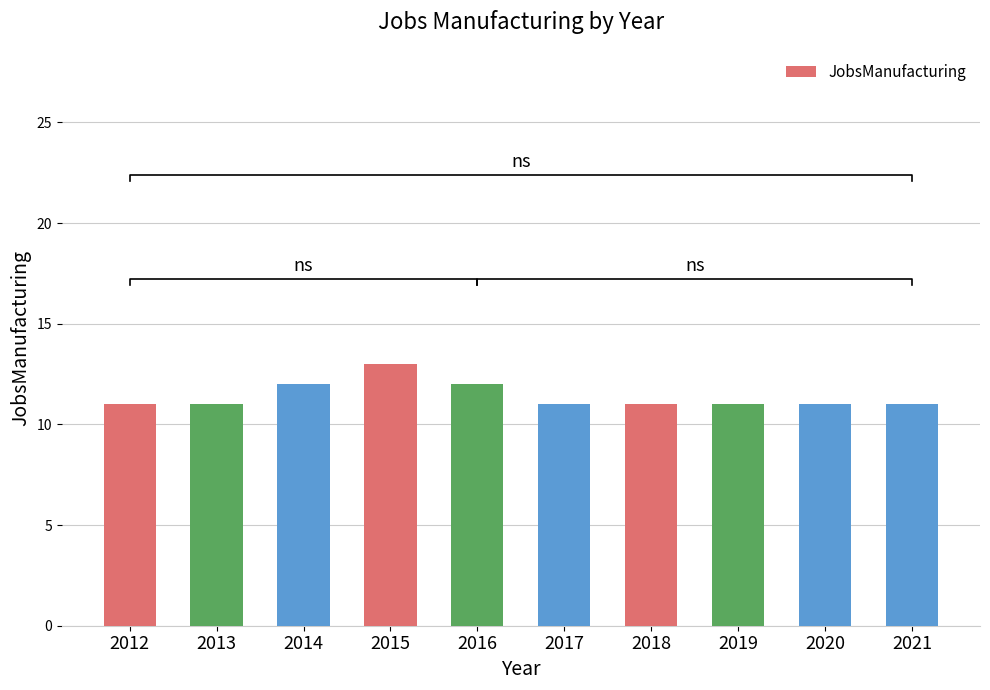

What is the greatest value displayed?

13